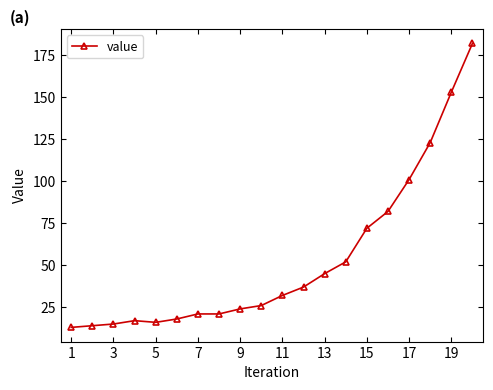

What is the value of the 7th point from the left?

21